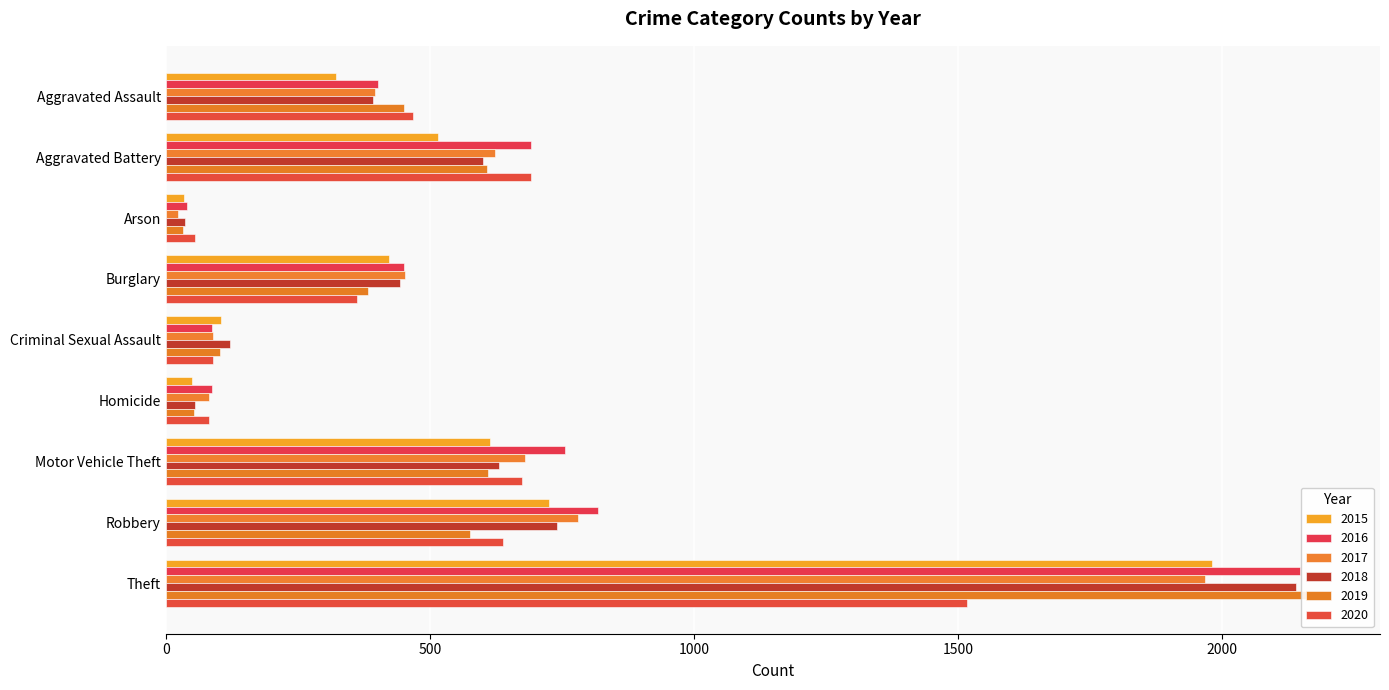

List the series in order of their peak value, lowest first.

2020, 2017, 2015, 2018, 2016, 2019